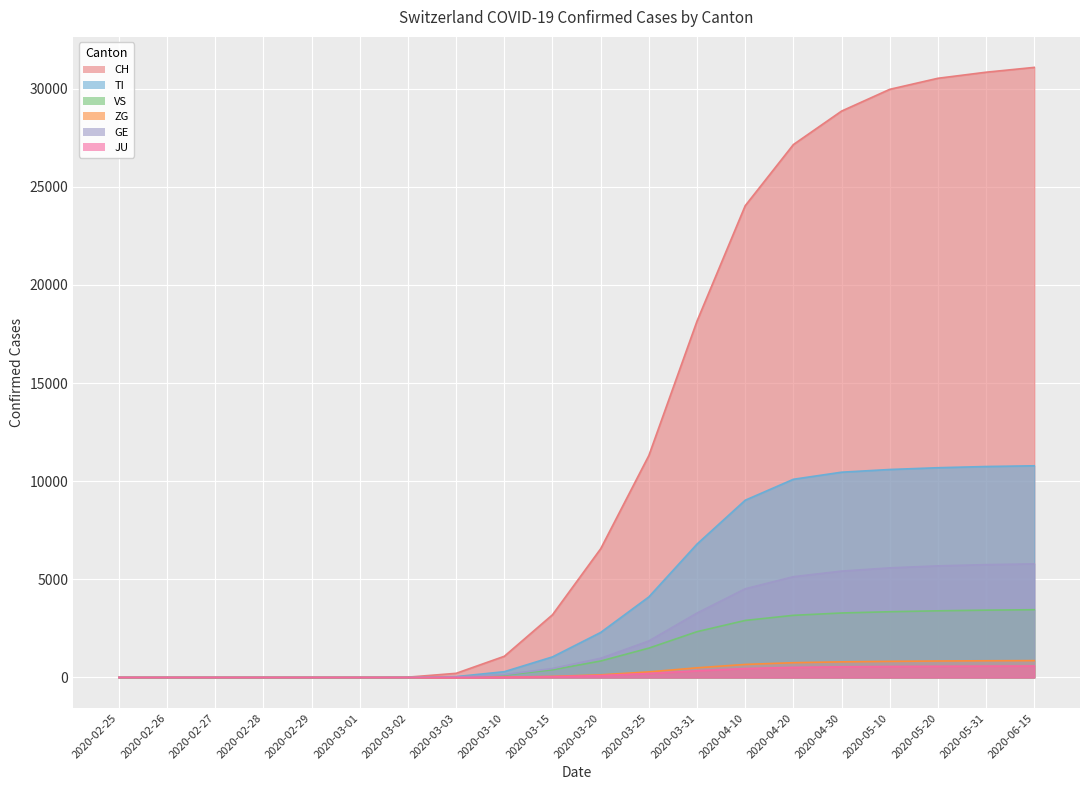

List the labels in order of CH value, largest first.

2020-06-15, 2020-05-31, 2020-05-20, 2020-05-10, 2020-04-30, 2020-04-20, 2020-04-10, 2020-03-31, 2020-03-25, 2020-03-20, 2020-03-15, 2020-03-10, 2020-03-03, 2020-03-02, 2020-03-01, 2020-02-25, 2020-02-26, 2020-02-27, 2020-02-28, 2020-02-29